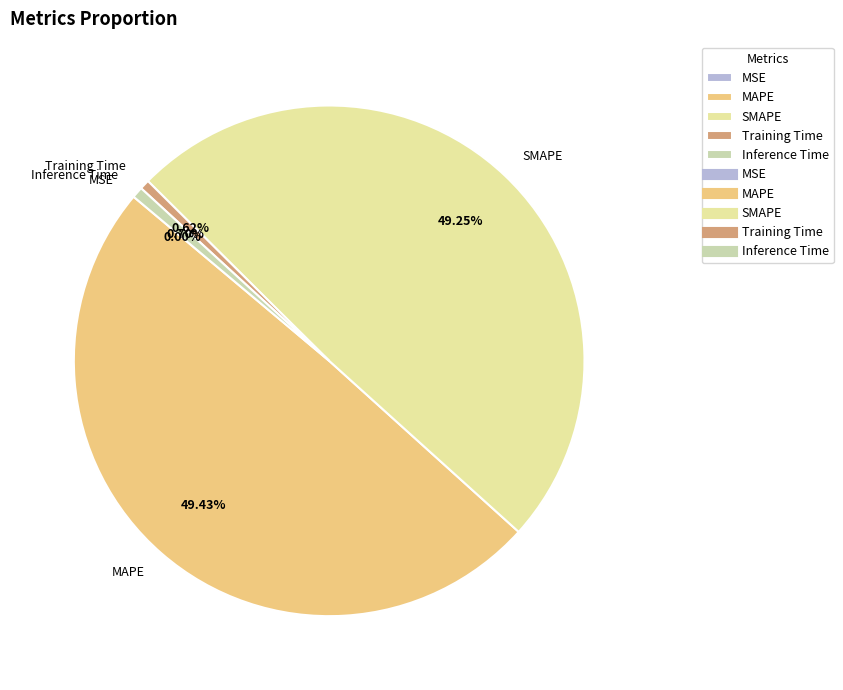

Is the sum of SMAPE and MAPE greater than half?

Yes